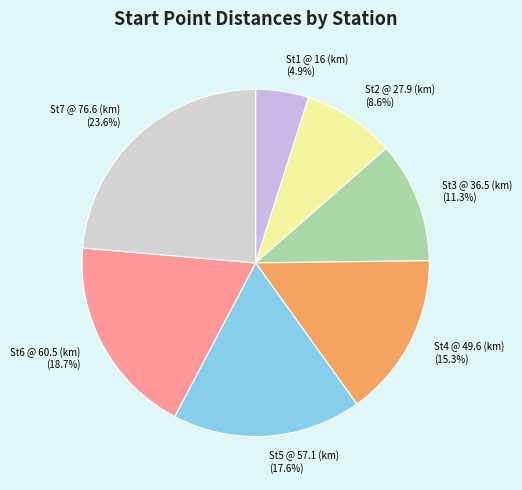

Which slice is the smallest?

St1 @ 16 (km)